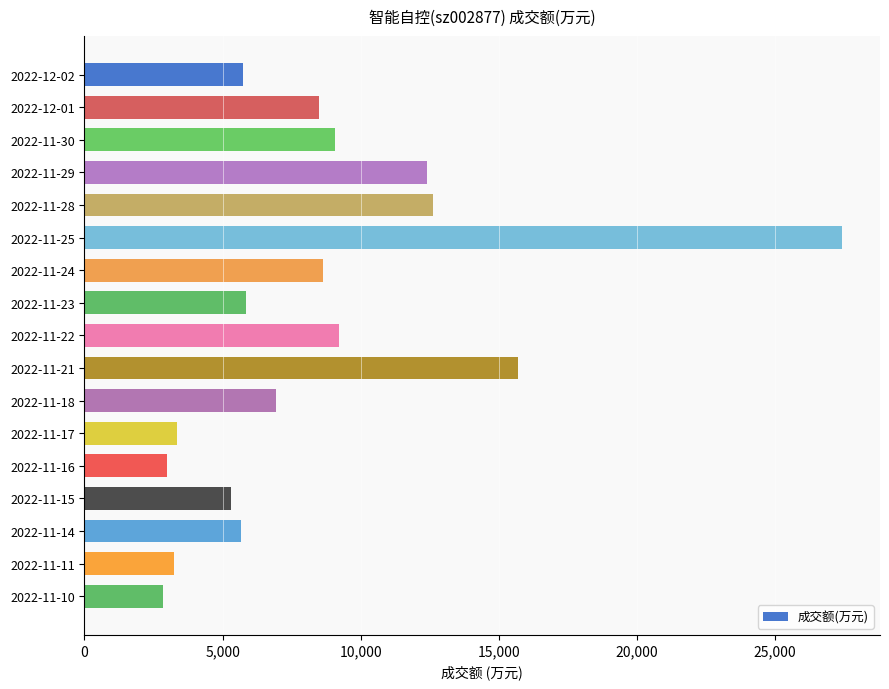

Does the chart contain stacked bars?

No